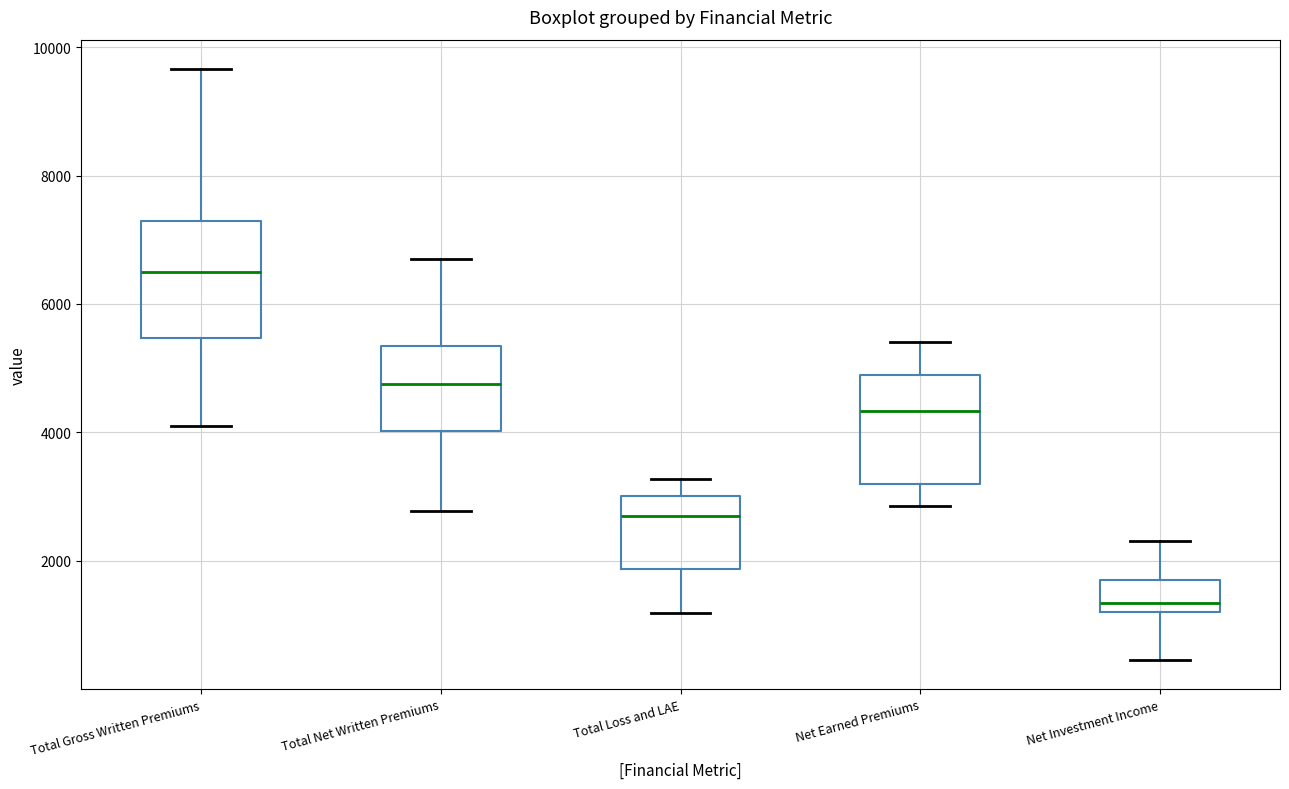

Where does the median line of the box for Net Earned Premiums sit on the y-axis? The values are not printed on the chart, so give them approximately, as read against the axis.

4400